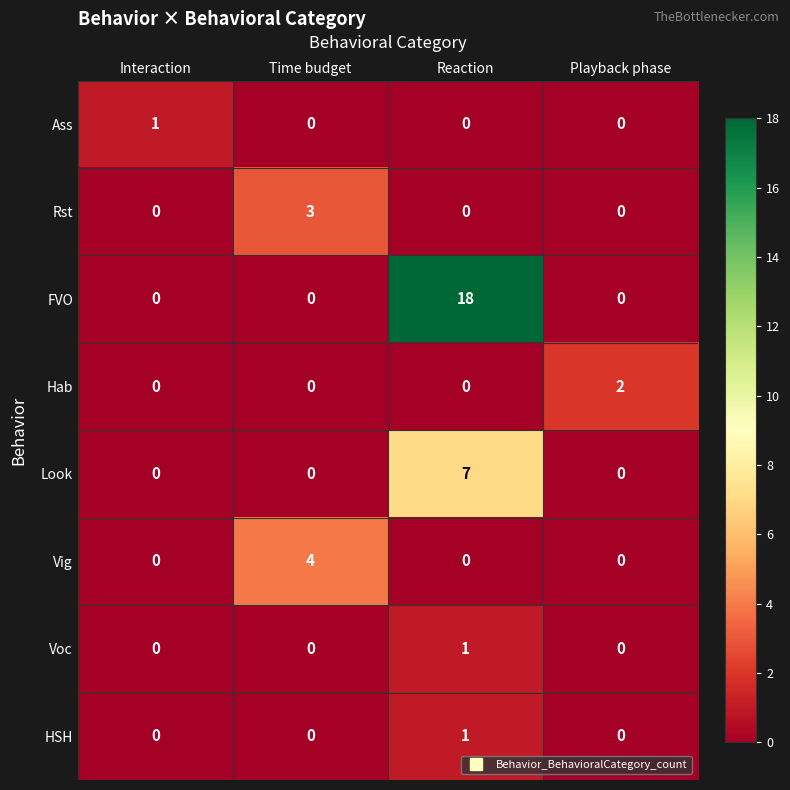

How many Vig values are between 0 and 4?

4